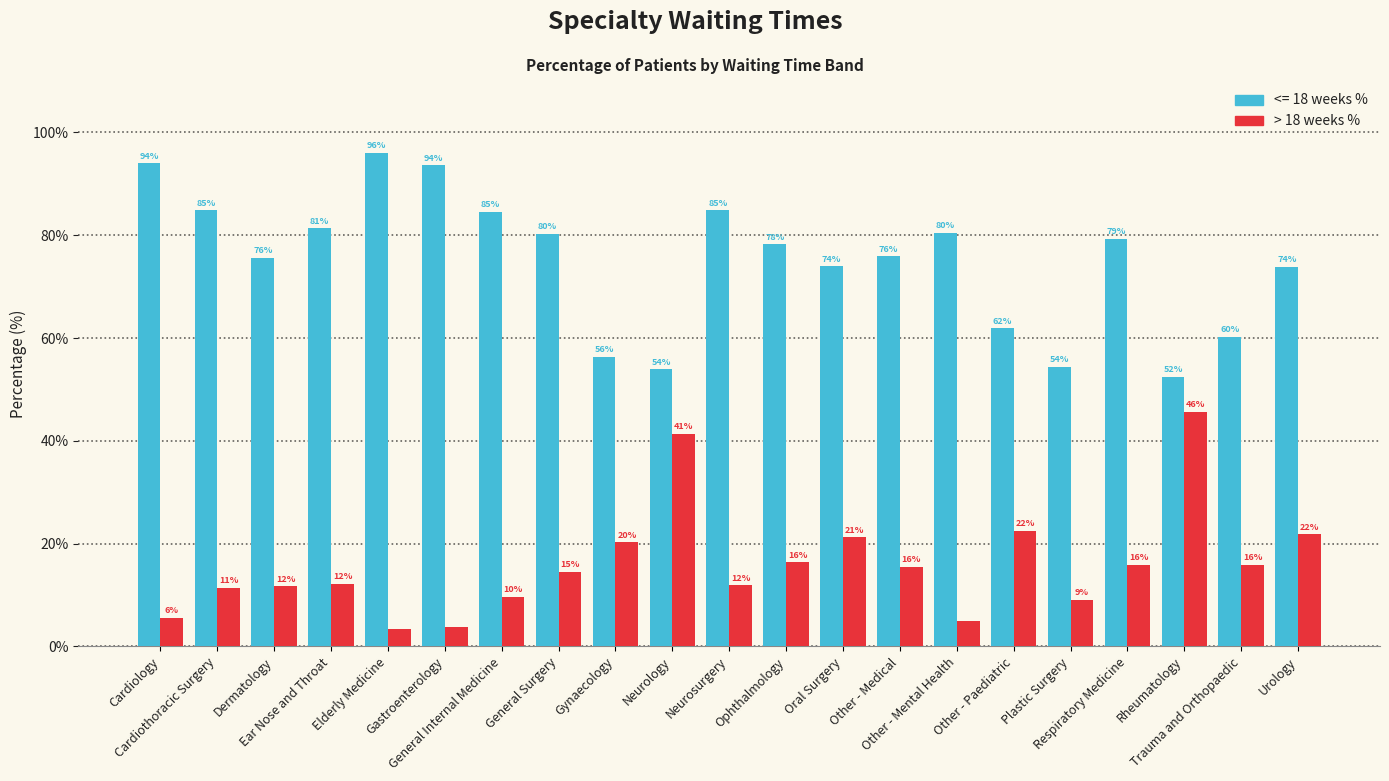

Does the chart contain any negative values?

No